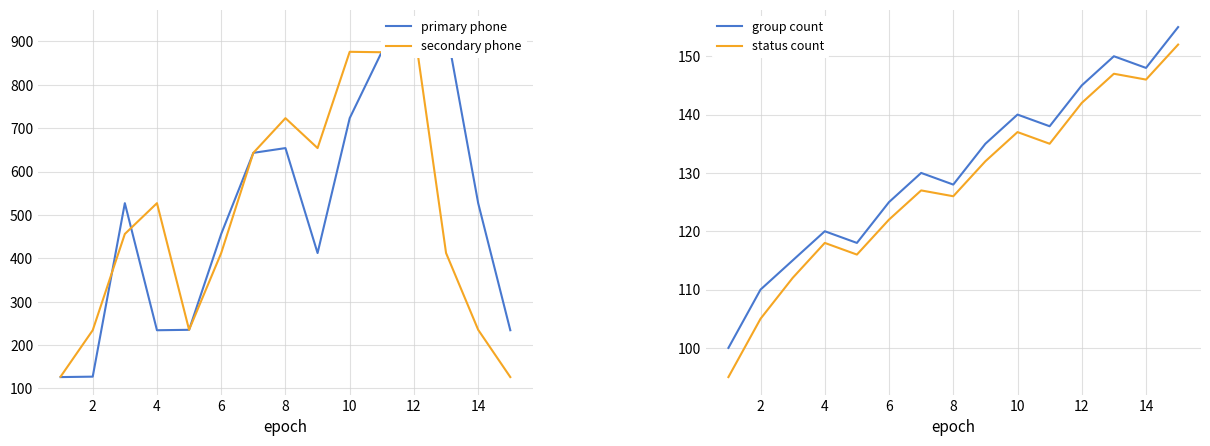

What is the average value of the status count series?

127